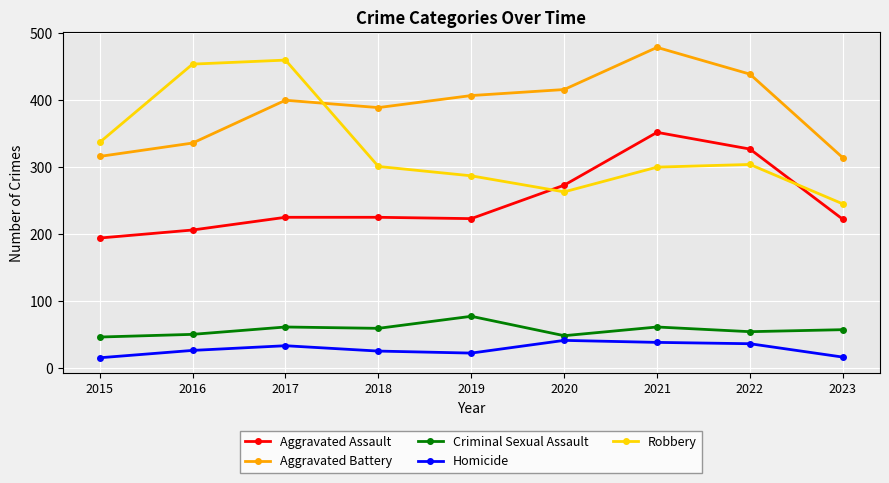

True or false: Homicide and Robbery cross at least once.

False